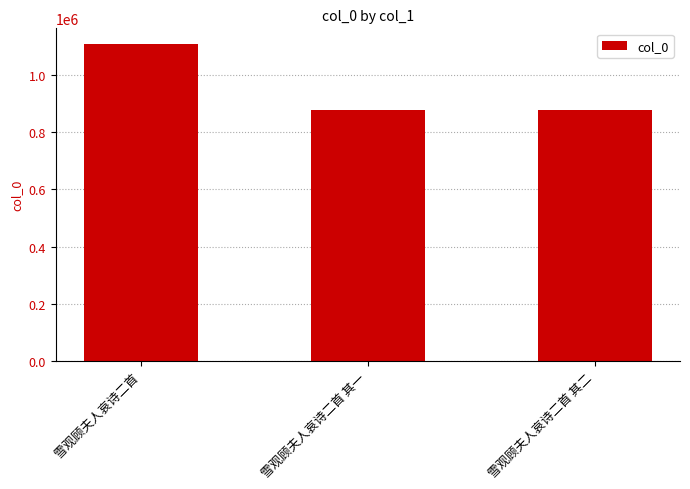

What is the maximum value shown in the chart?

1108421